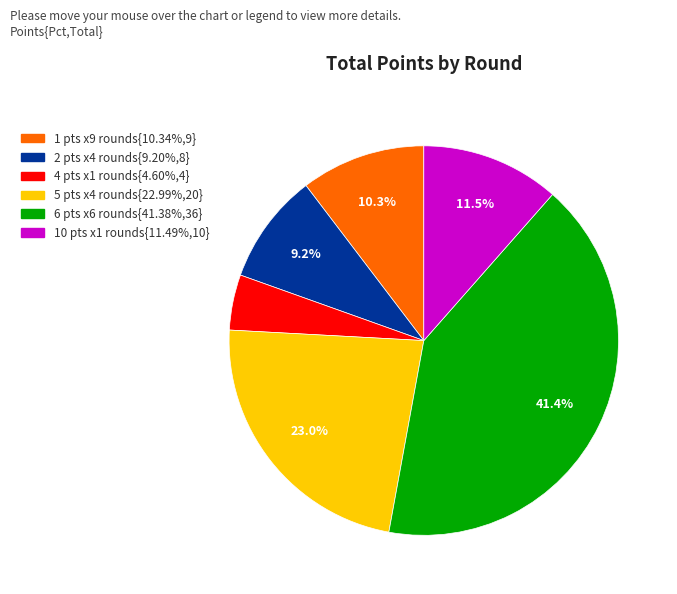

Does any single category account for the majority?

No